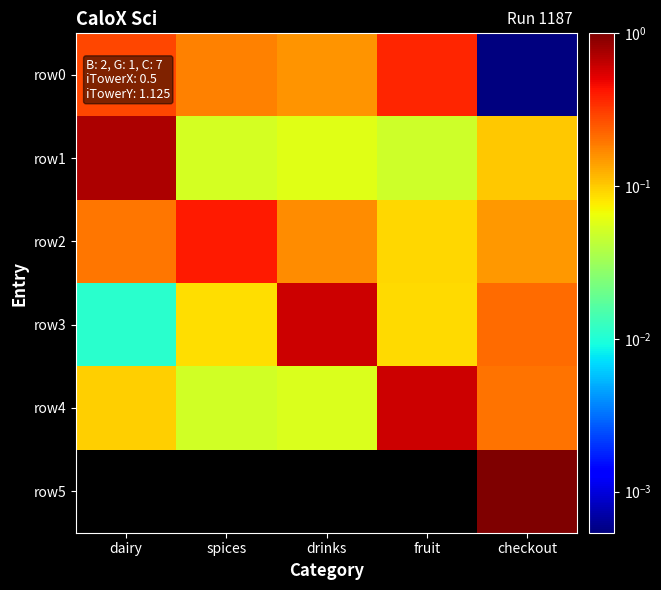

Which series has the largest total across all categories?

row0